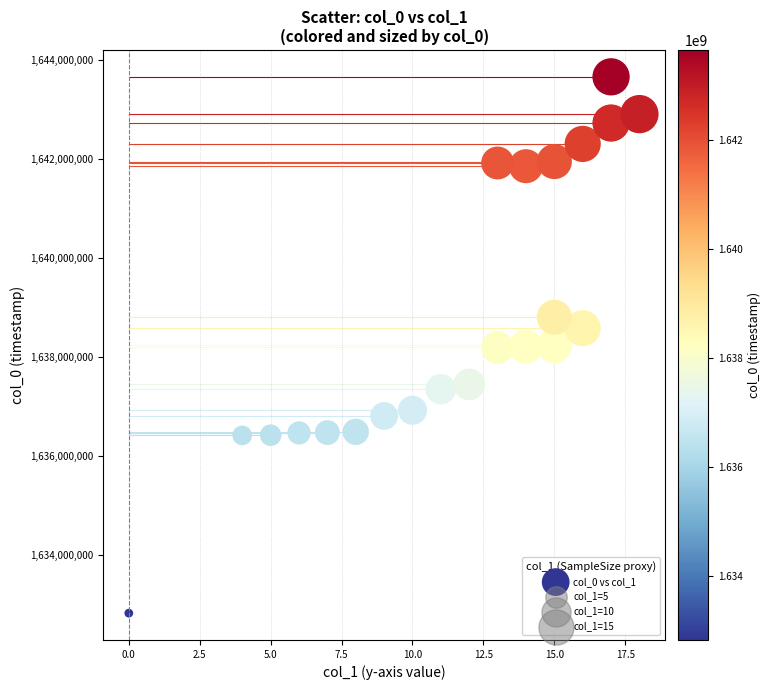

What is the range of X values (max minus min)?

18